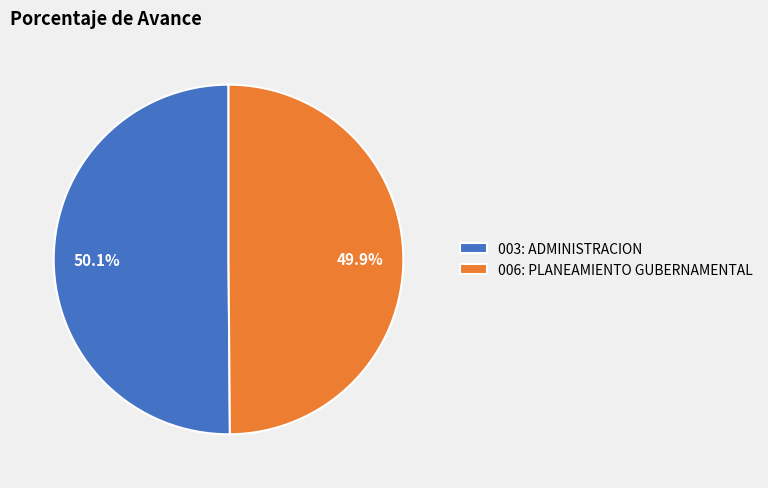

Approximately how many times larger is the value at 006: PLANEAMIENTO GUBERNAMENTAL compared to 003: ADMINISTRACION?

1.0